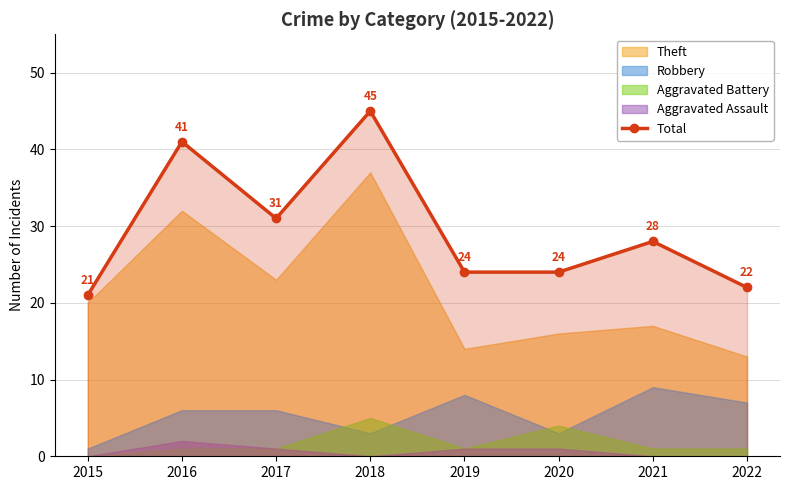

At which category does the data reach its first local valley?

2017